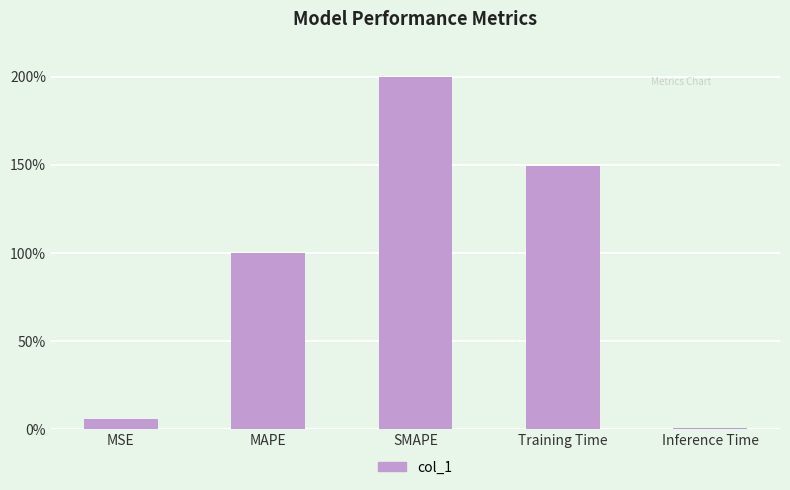

What is the approximate value at MSE?

0.1